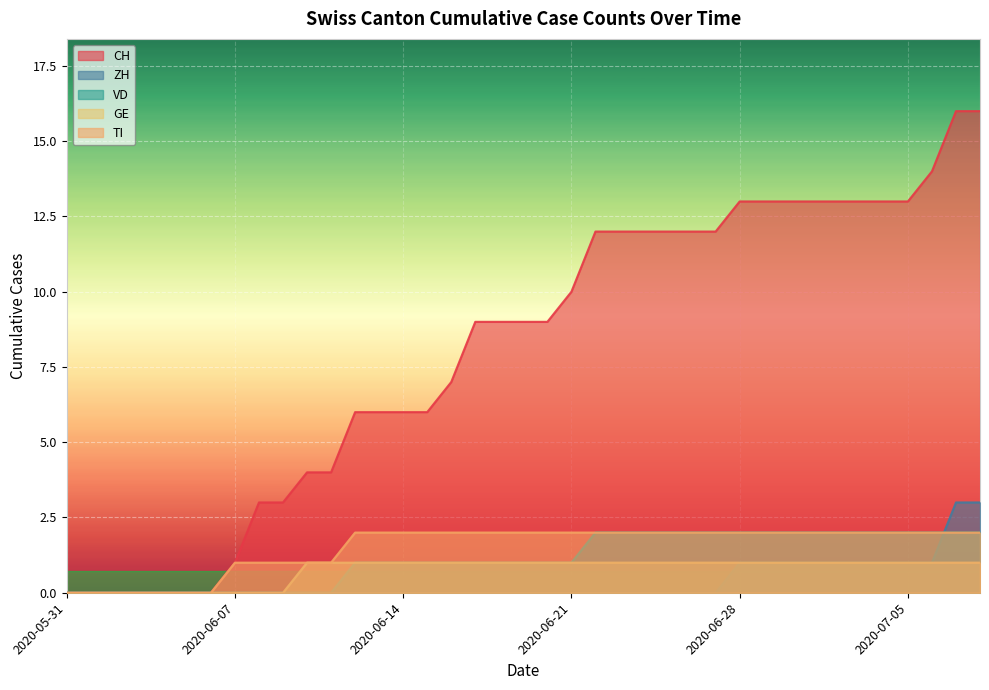

Reading left to right, extract all data points from this chart.

CH: 0	0	0	0	0	0	0	1	3	3	4	4	6	6	6	6	7	9	9	9	9	10	12	12	12	12	12	12	13	13	13	13	13	13	13	13	14	16	16
ZH: 0	0	0	0	0	0	0	0	0	0	0	0	0	0	0	0	0	0	0	0	0	0	0	0	0	0	0	0	1	1	1	1	1	1	1	1	1	3	3
VD: 0	0	0	0	0	0	0	0	0	0	0	0	1	1	1	1	1	1	1	1	1	1	2	2	2	2	2	2	2	2	2	2	2	2	2	2	2	2	2
GE: 0	0	0	0	0	0	0	0	0	0	1	1	1	1	1	1	1	1	1	1	1	1	1	1	1	1	1	1	1	1	1	1	1	1	1	1	1	1	1
TI: 0	0	0	0	0	0	0	1	1	1	1	1	2	2	2	2	2	2	2	2	2	2	2	2	2	2	2	2	2	2	2	2	2	2	2	2	2	2	2